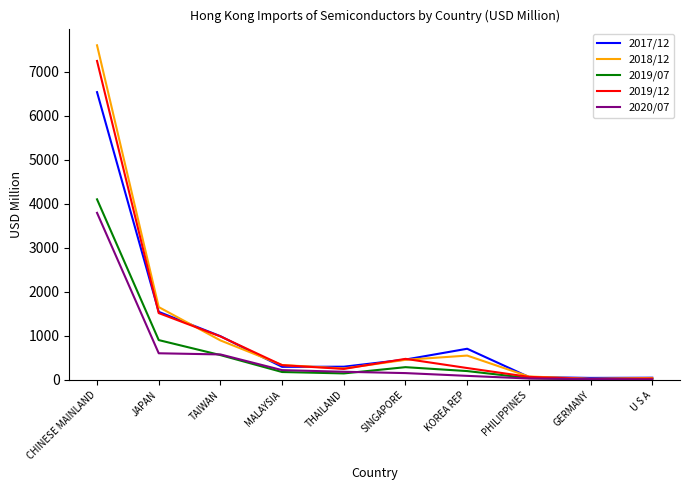

Which series has the largest range (max minus min)?

2018/12